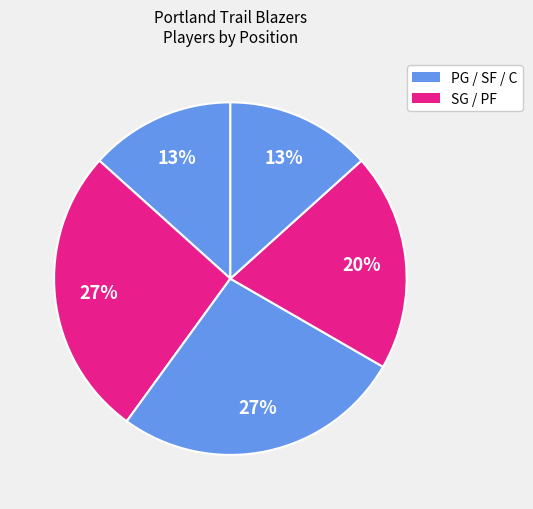

Count the number of slices in the pie.

5